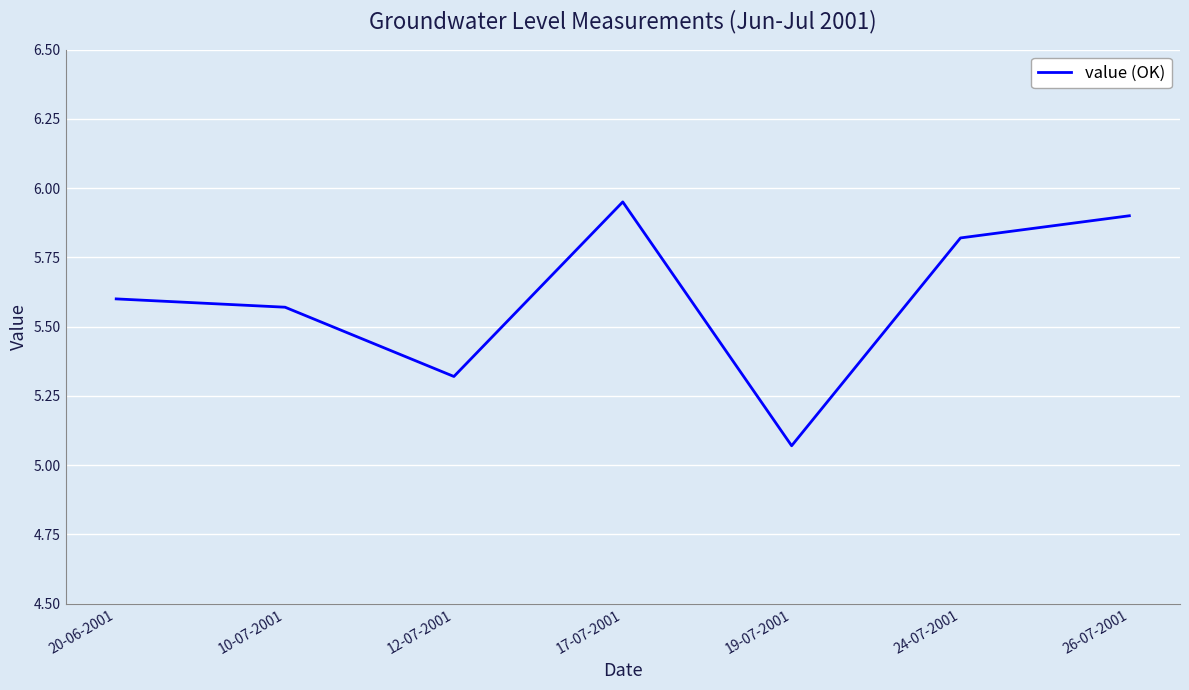

What position from the right is 24-07-2001?

2